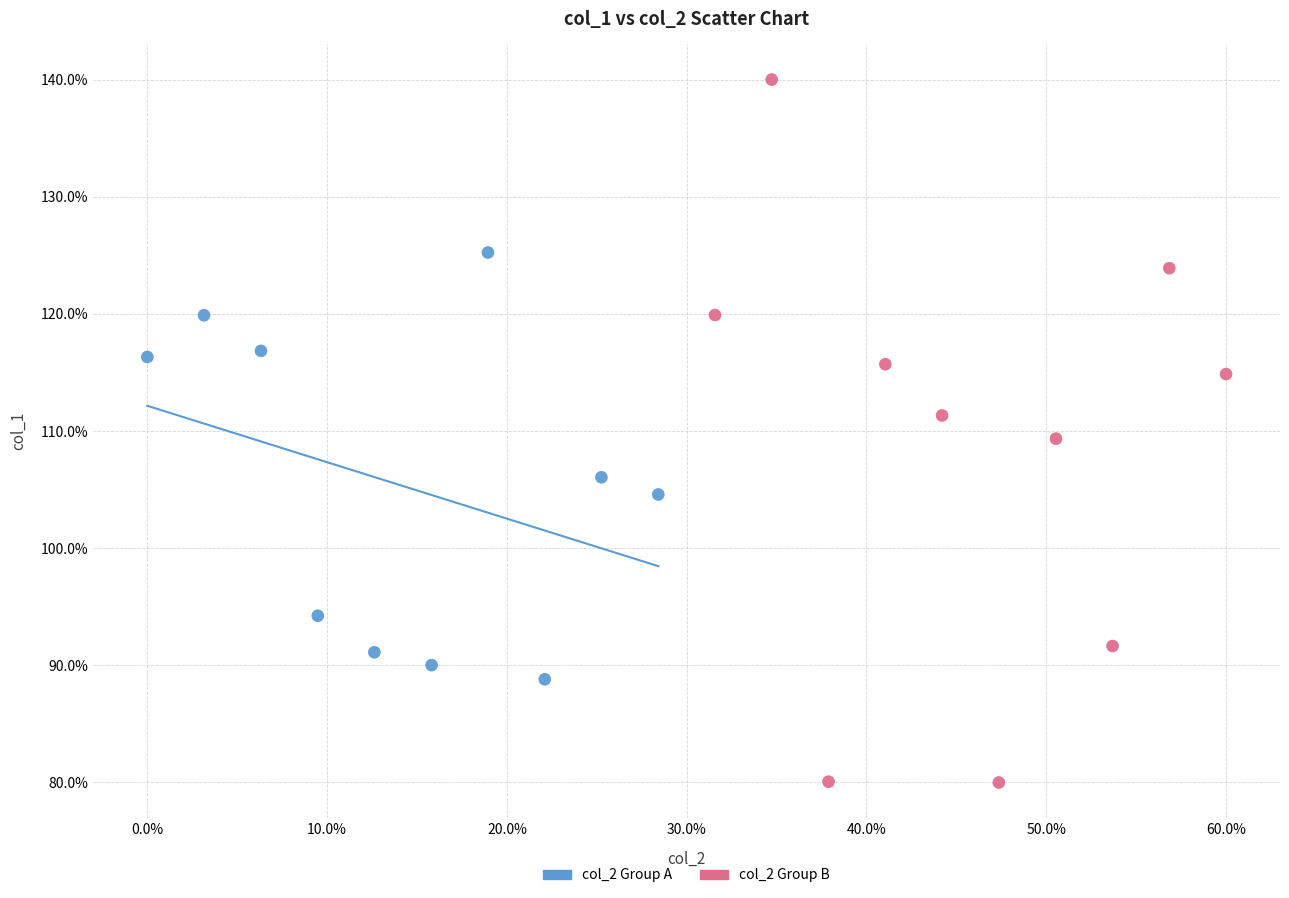

Which series contains the lowest Y value?

col_2 Group B